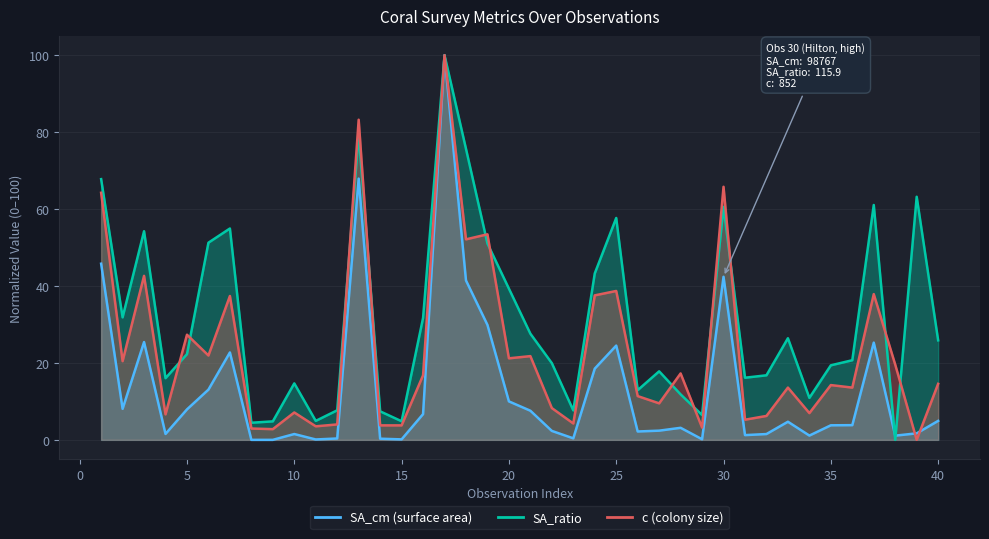

At how many categories does at least one series exceed 2?

40